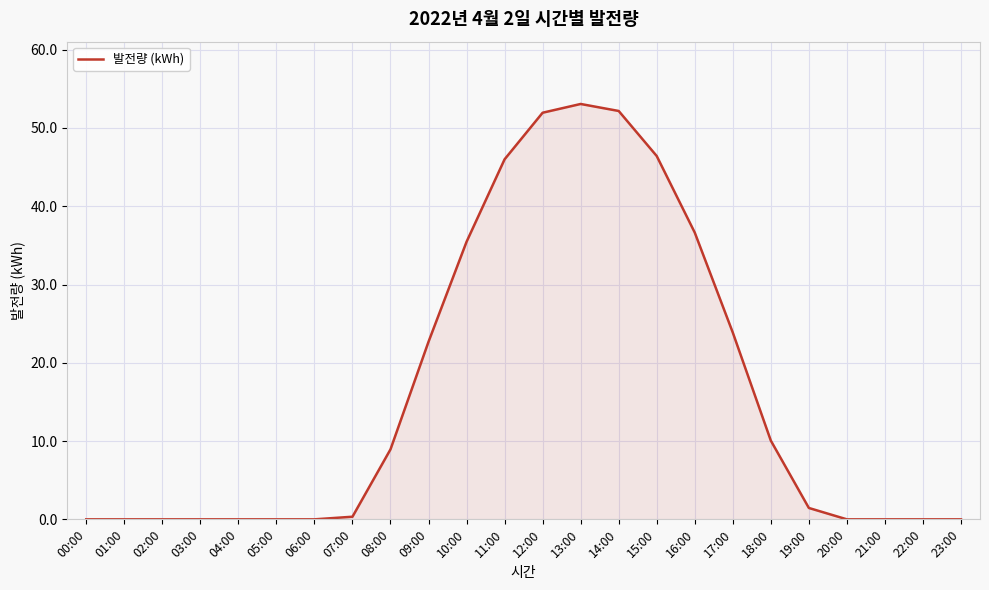

What is the change in value from 06:00 to 14:00?

+52.2